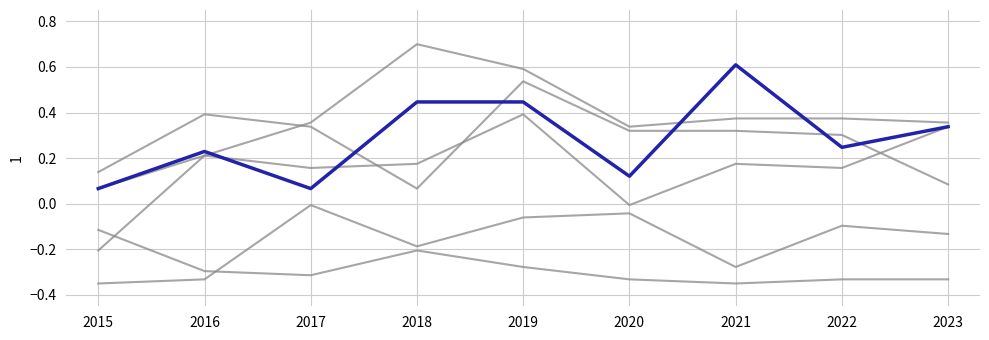

Does the chart have visible grid lines?

Yes